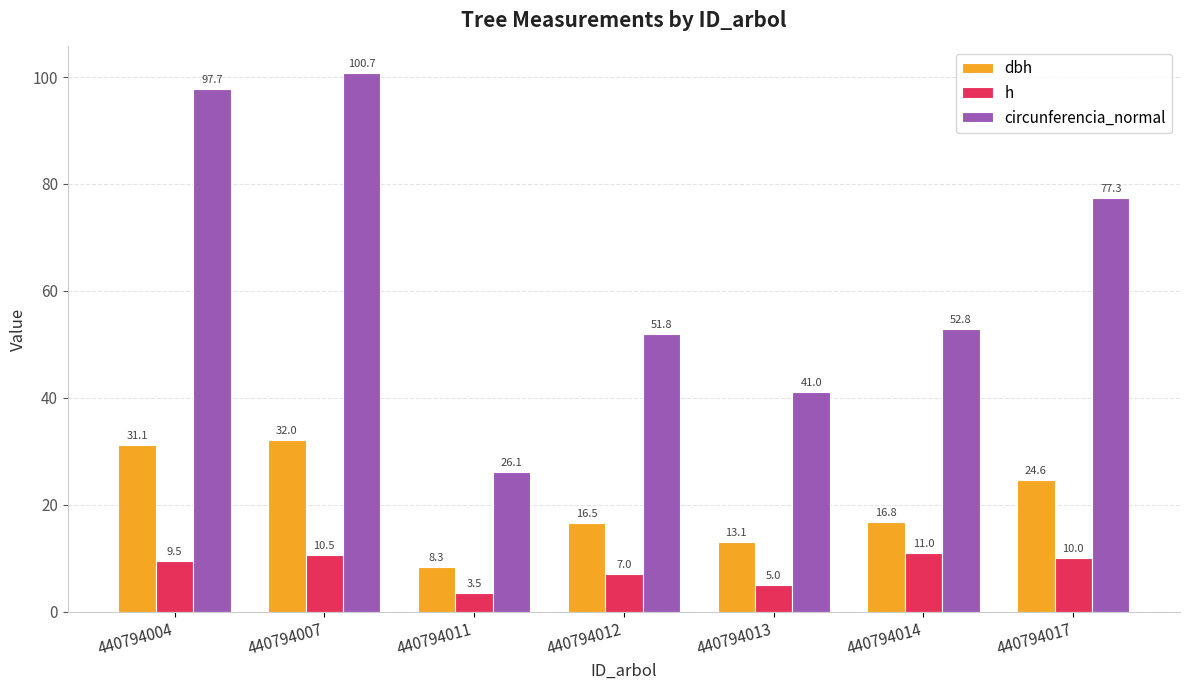

Which series has the largest total across all categories?

circunferencia_normal